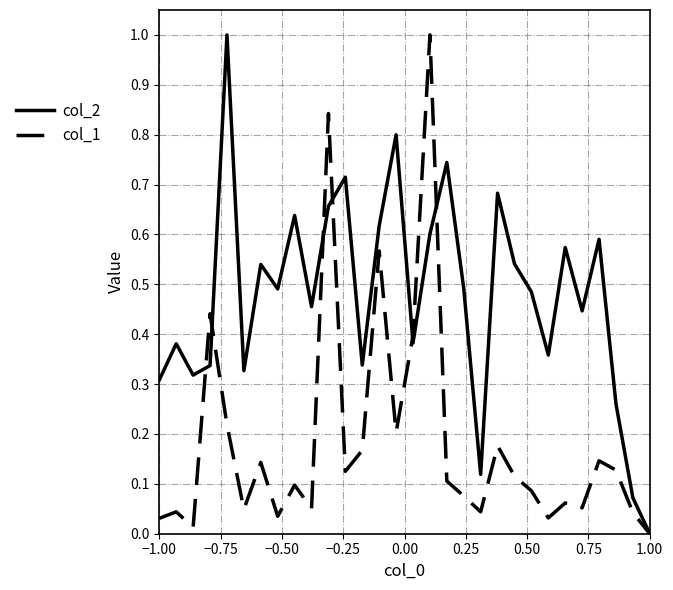

What is the difference between the maximum and minimum values in the col_2 series?

1.0